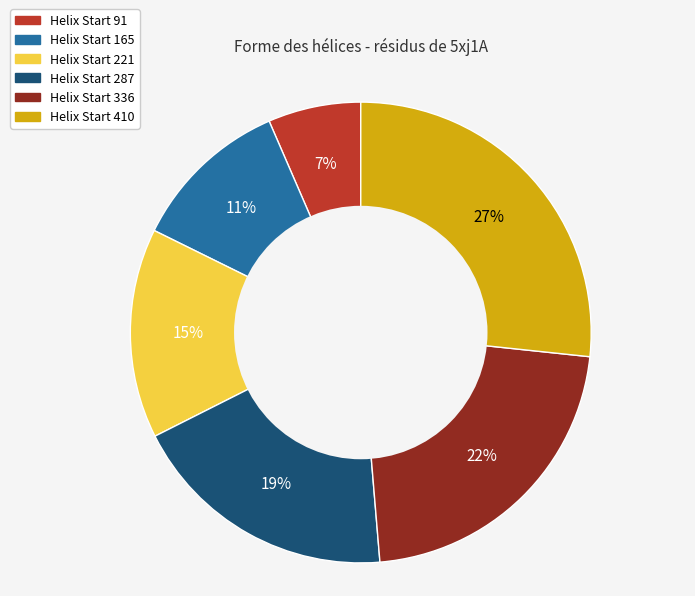

To the nearest percent, what is the difference between the largest and smallest slice percentages?

20%